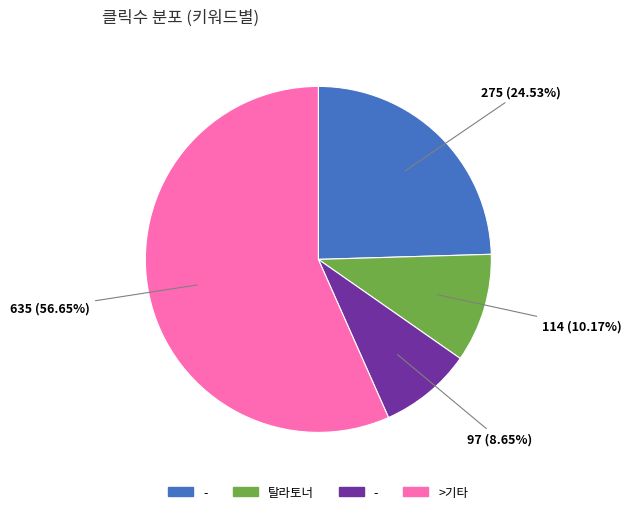

Is there any slice that represents more than half of the pie?

Yes